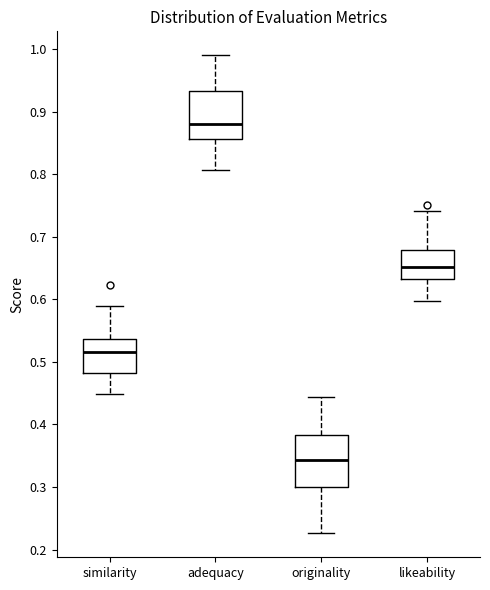

Reading left to right, transcribe this box plot: for each box, give where its median line is, the range the box spans, and where its two whiskers end, as read against the y-axis. The values are not printed on the chart, so give them approximately, as read against the axis.

similarity: median 0.52, box 0.48 to 0.54, whiskers 0.45 to 0.59
adequacy: median 0.88, box 0.86 to 0.93, whiskers 0.81 to 0.99
originality: median 0.34, box 0.30 to 0.38, whiskers 0.23 to 0.44
likeability: median 0.65, box 0.63 to 0.68, whiskers 0.60 to 0.74